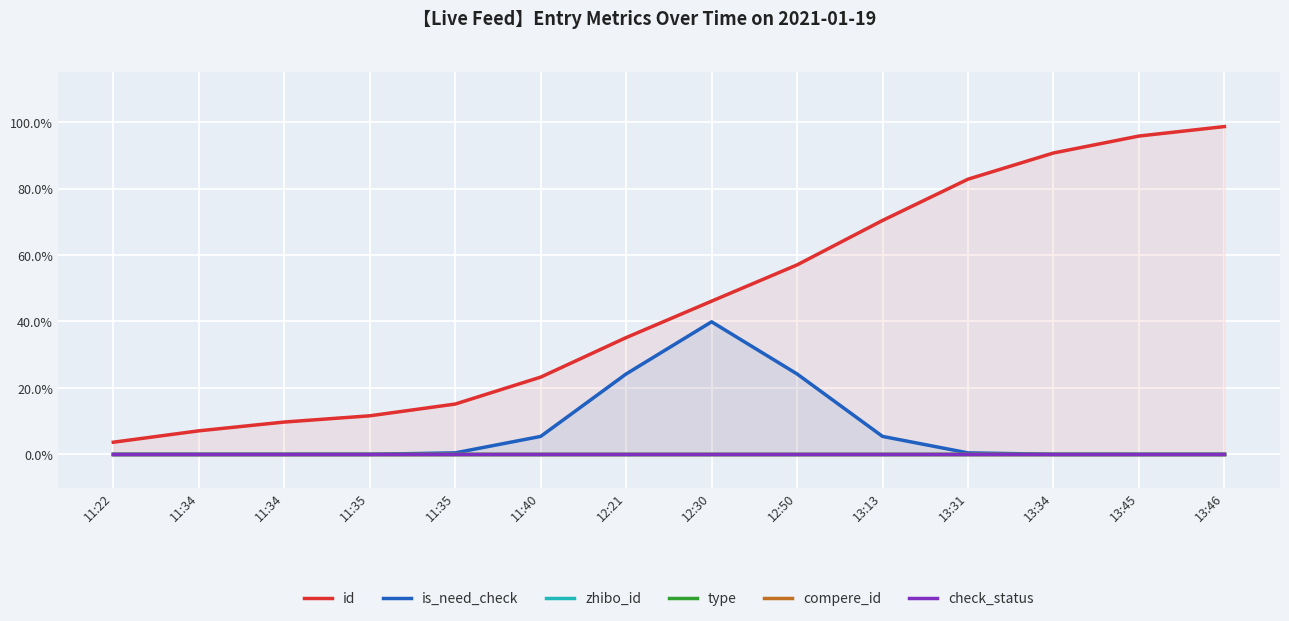

What is the highest value of the id series?

1.0